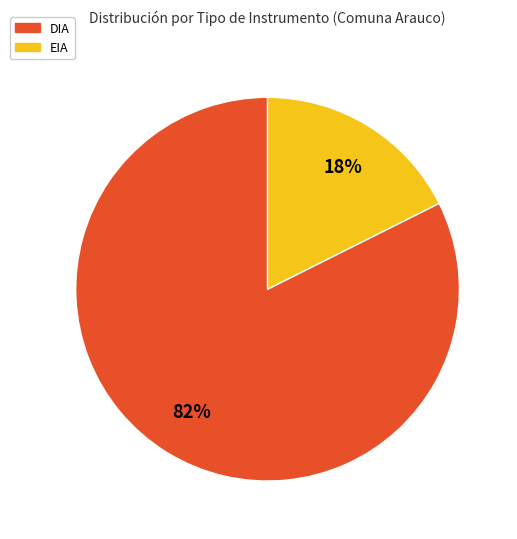

Which has a higher value, EIA or DIA?

DIA